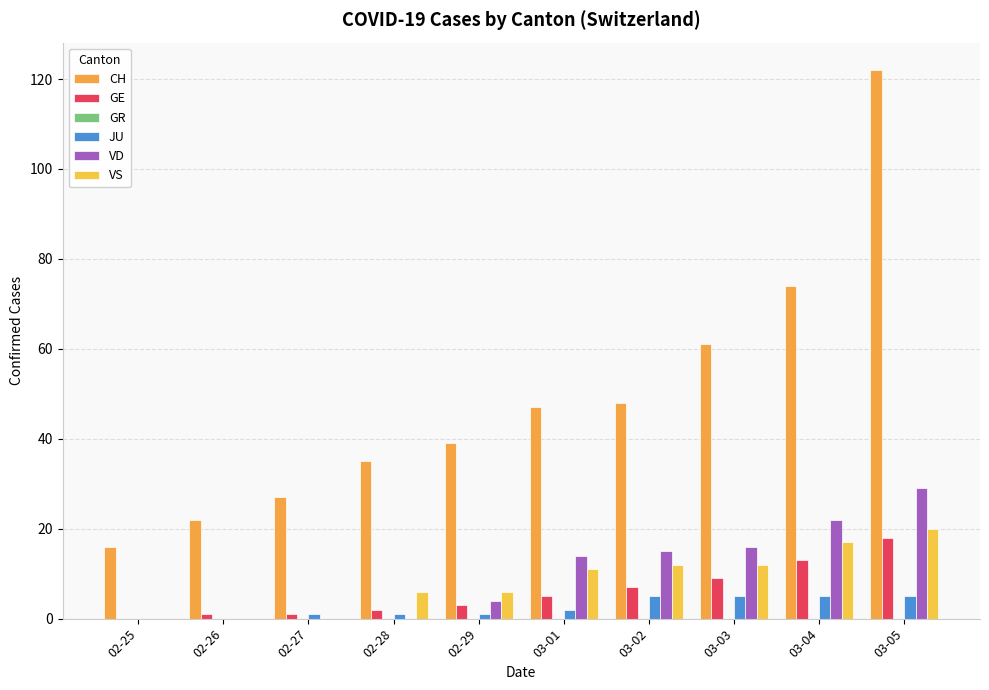

Are the bars grouped side by side (vs. stacked)?

Yes